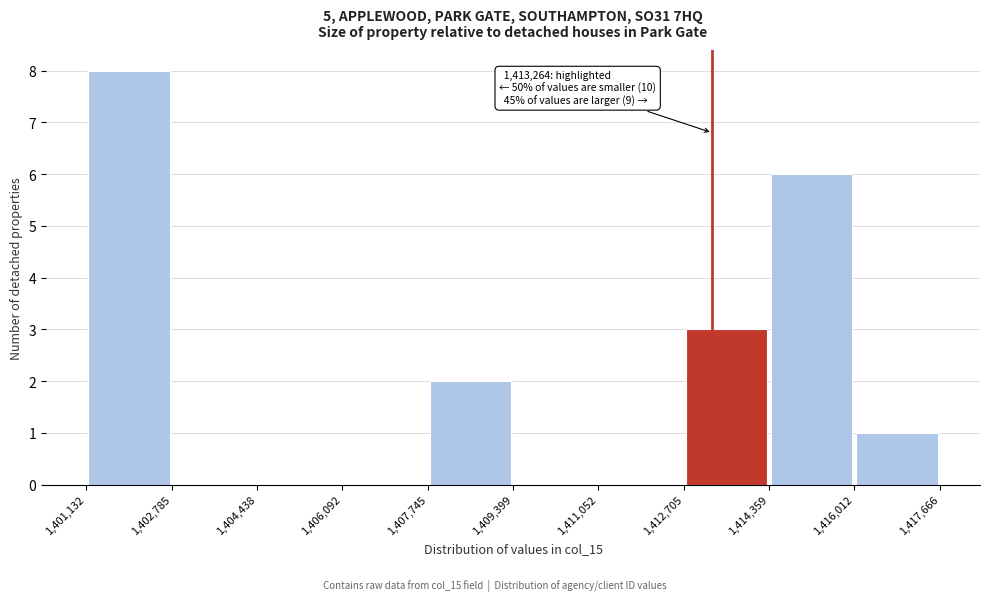

Which range on the x-axis has the tallest bar?

1,401,132 to 1,402,785